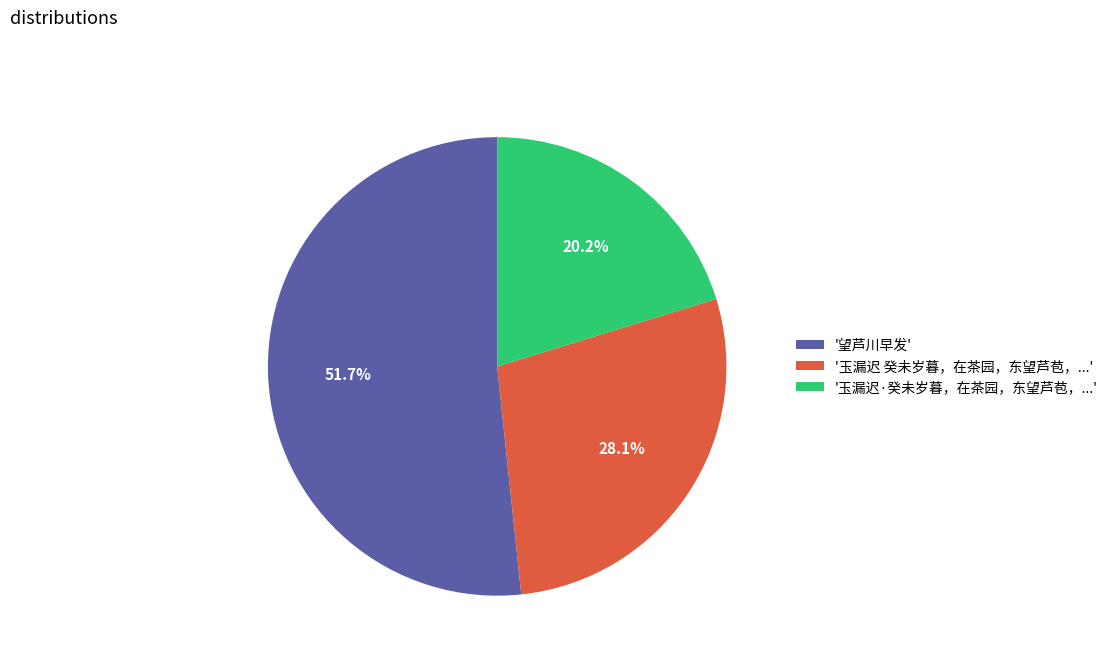

Does '望芦川早发' represent more than half of the total?

Yes